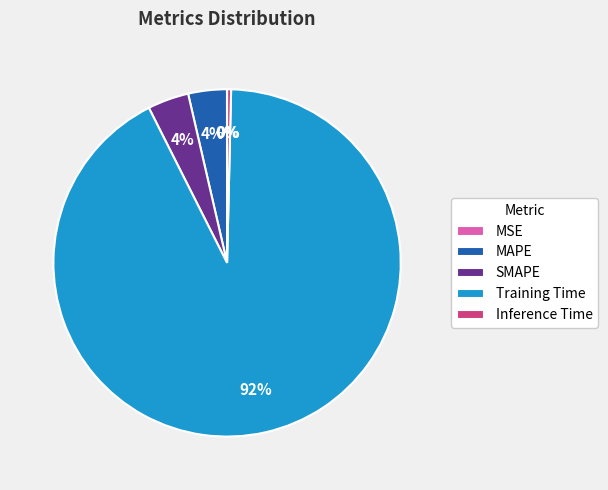

True or false: MAPE accounts for 4% of the total.

True